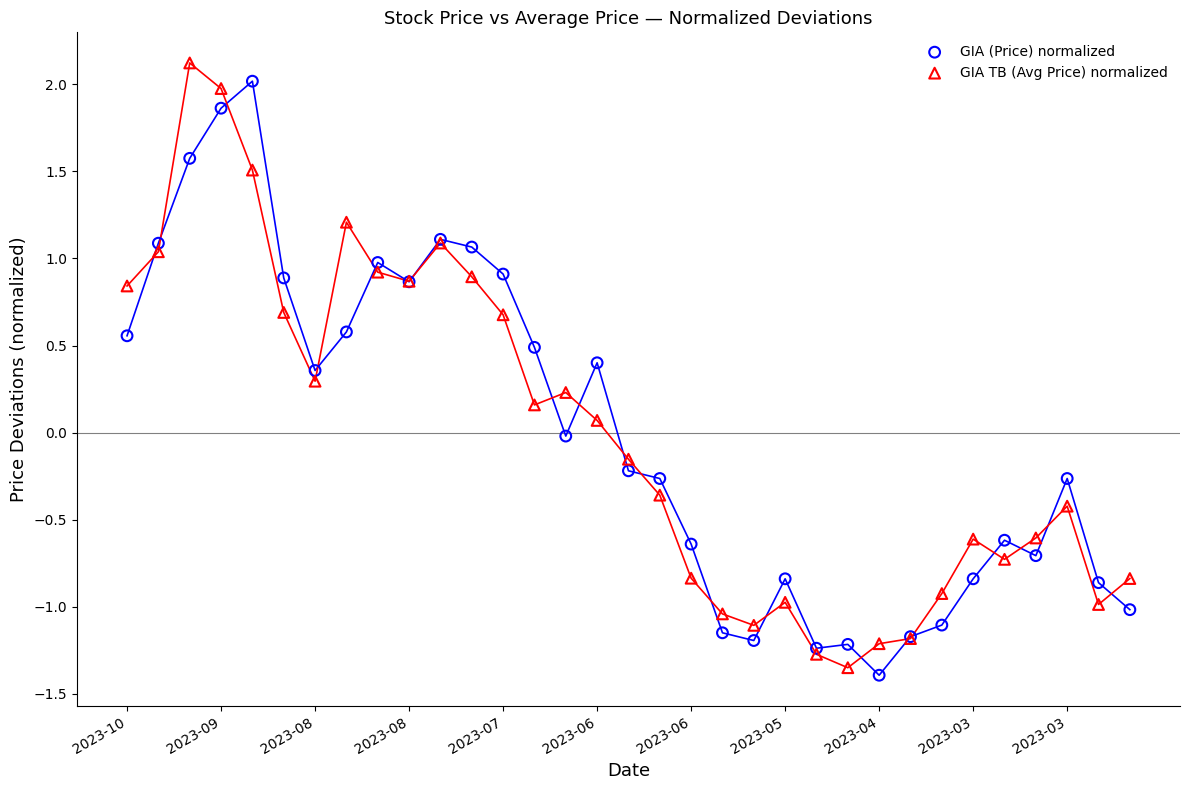

Which series contains the lowest Y value?

GIA (Price) normalized